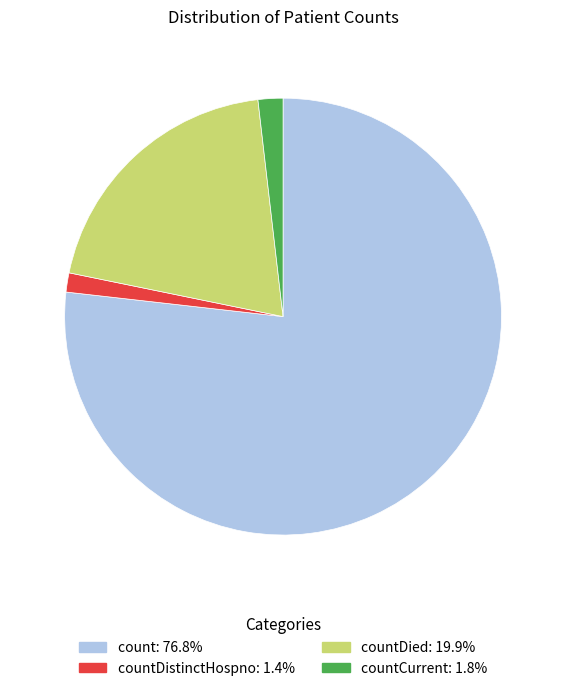

Is there a majority slice in this chart?

Yes